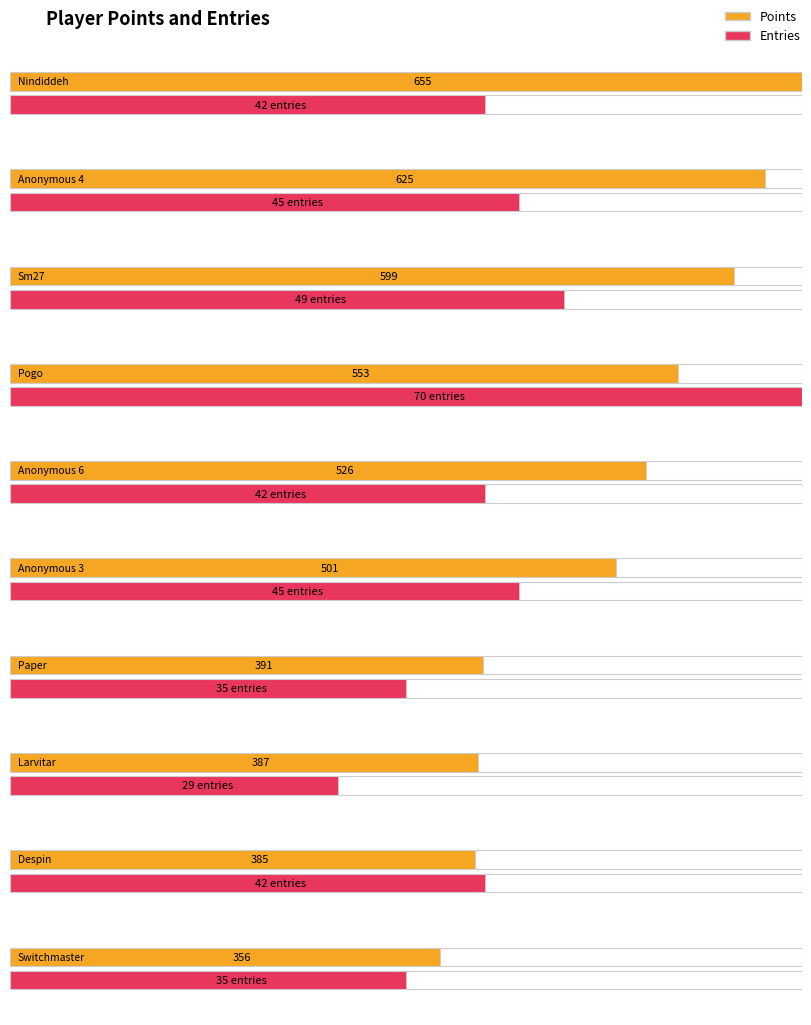

Is it true that Entries equals 43 at Larvitar?

False